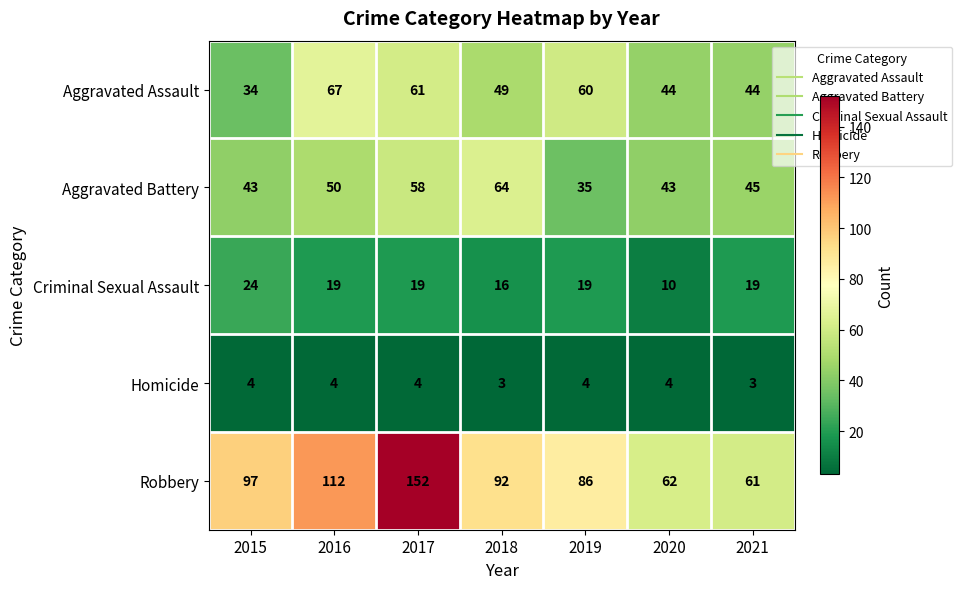

How many series are shown in this chart?

5